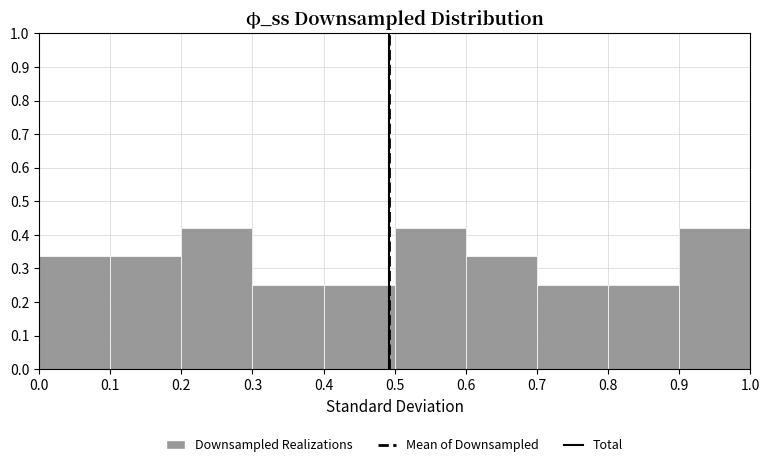

Reading left to right, list every bar in this chart as the range it spans on the x-axis followed by its height. The values are not printed on the chart, so give them approximately, as read against the axis.

0.0 to 0.1: 0.34
0.1 to 0.2: 0.34
0.2 to 0.3: 0.42
0.3 to 0.4: 0.25
0.4 to 0.5: 0.25
0.5 to 0.6: 0.42
0.6 to 0.7: 0.34
0.7 to 0.8: 0.25
0.8 to 0.9: 0.25
0.9 to 1.0: 0.42